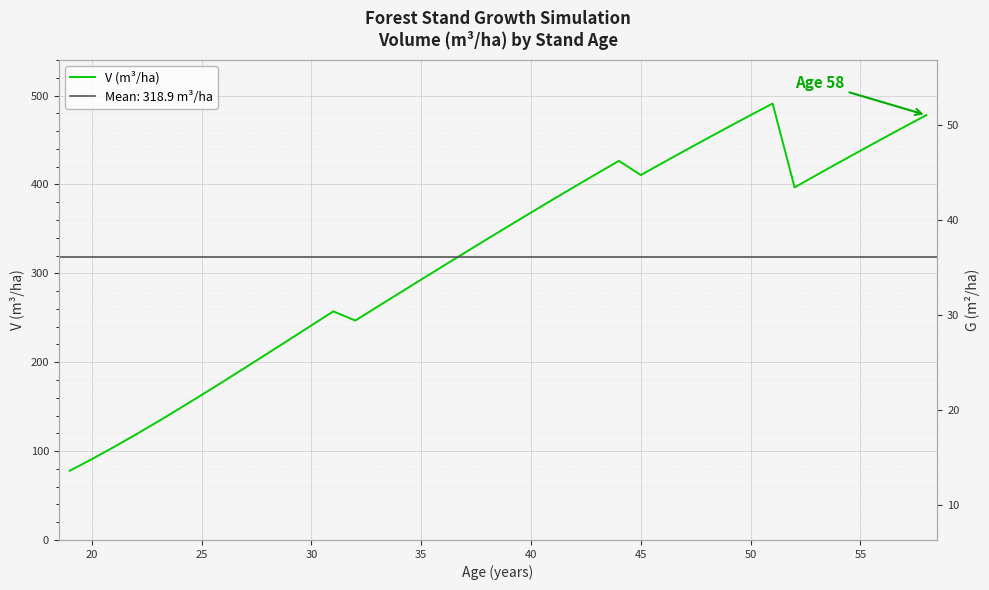

What is the maximum value shown in the chart?

491.0